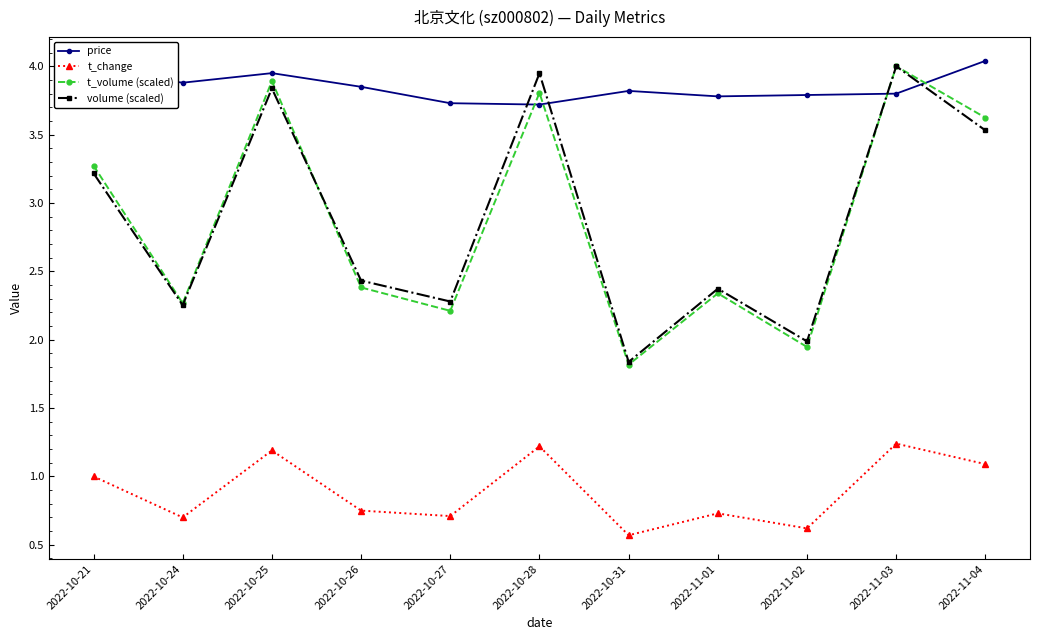

True or false: volume (scaled) and t_change cross at least once.

False